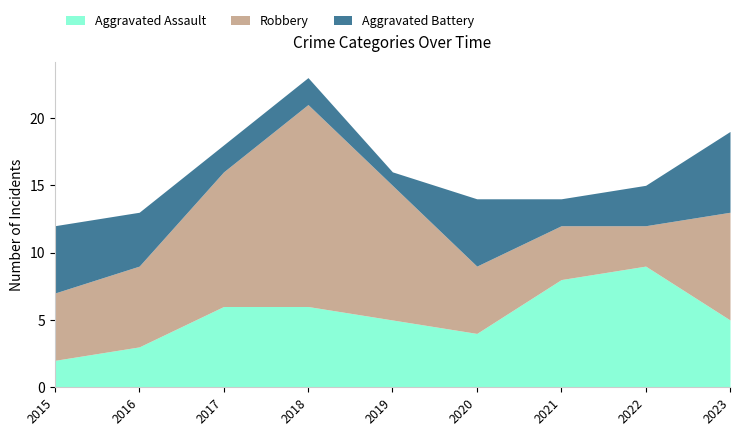

Which series has the largest range (max minus min)?

Robbery